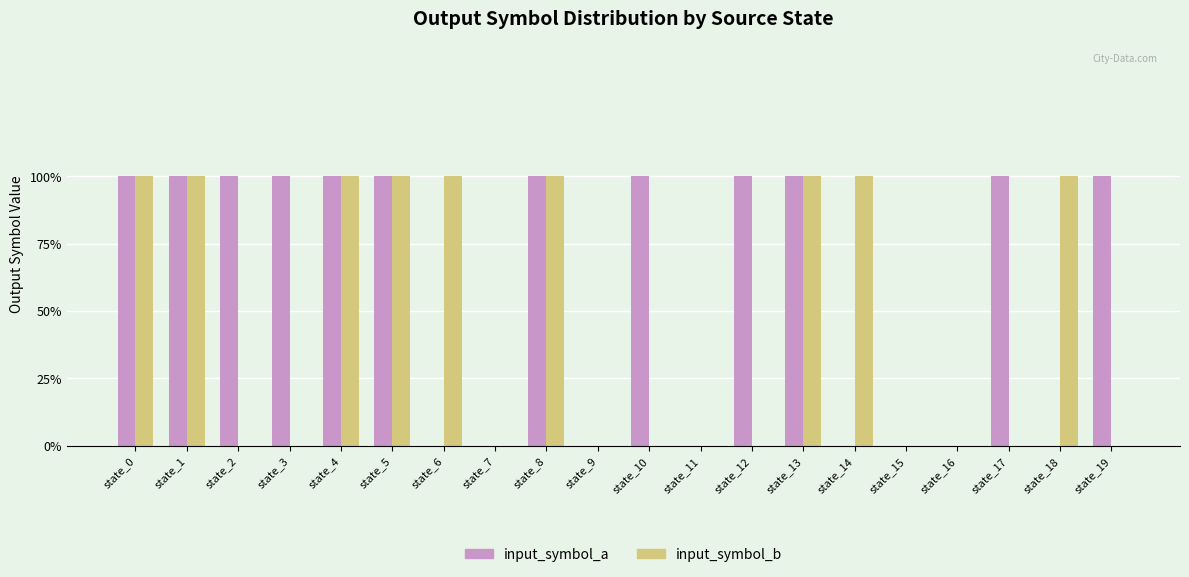

Rank the categories by input_symbol_b value from highest to lowest.

state_0, state_1, state_4, state_5, state_6, state_8, state_13, state_14, state_18, state_2, state_3, state_7, state_9, state_10, state_11, state_12, state_15, state_16, state_17, state_19